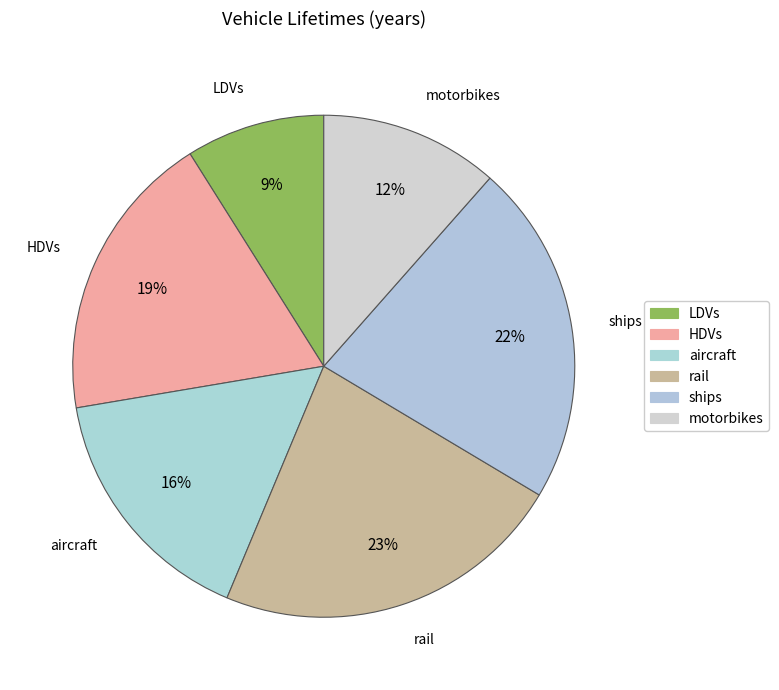

Is there a majority slice in this chart?

No